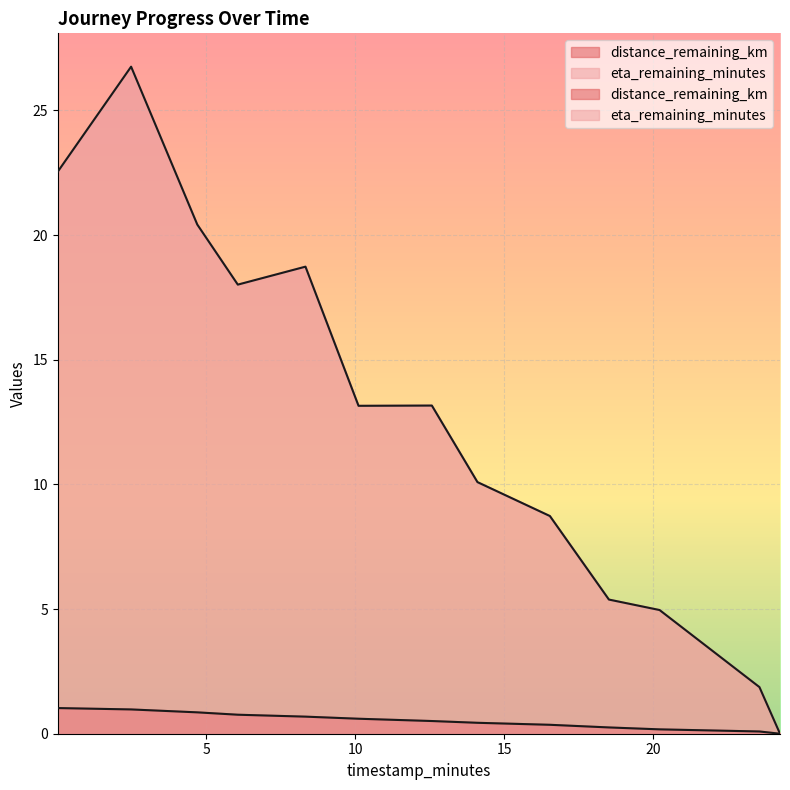

List the series in order of their peak value, highest first.

eta_remaining_minutes, distance_remaining_km